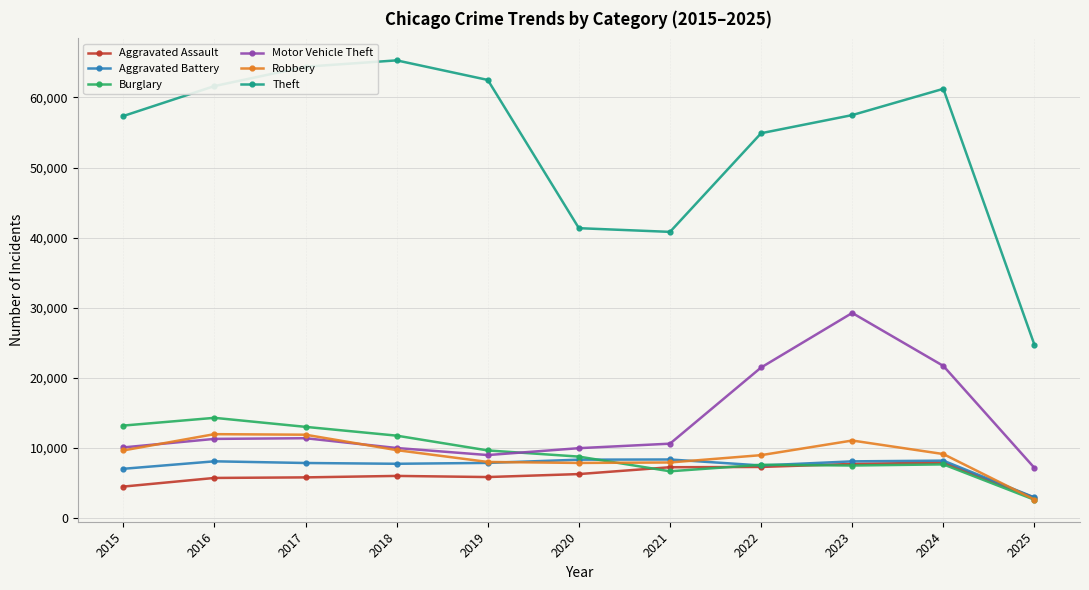

Where does the Theft series first go above 57483?

2016